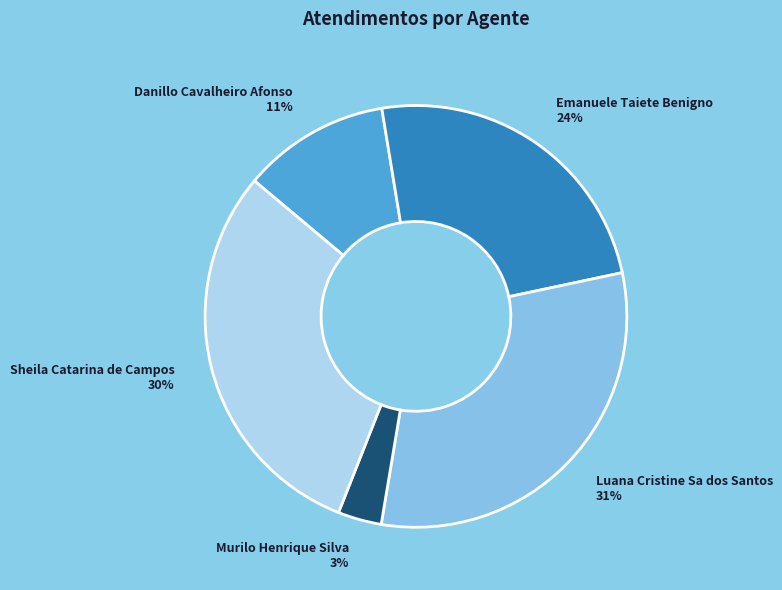

What is the largest slice in the pie chart?

Luana Cristine Sa dos Santos